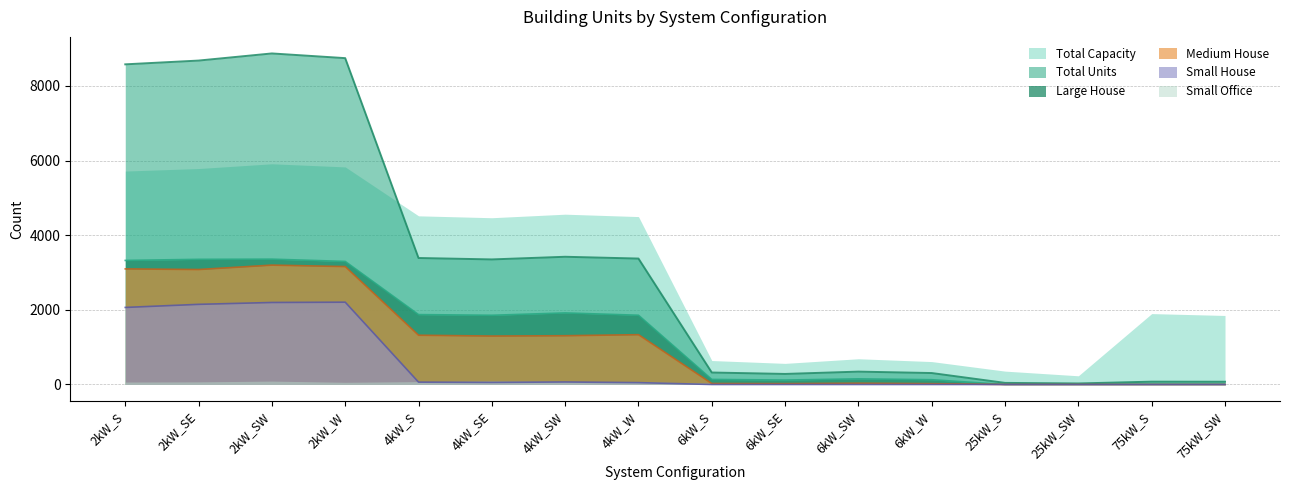

Which series has the largest range (max minus min)?

Total Units